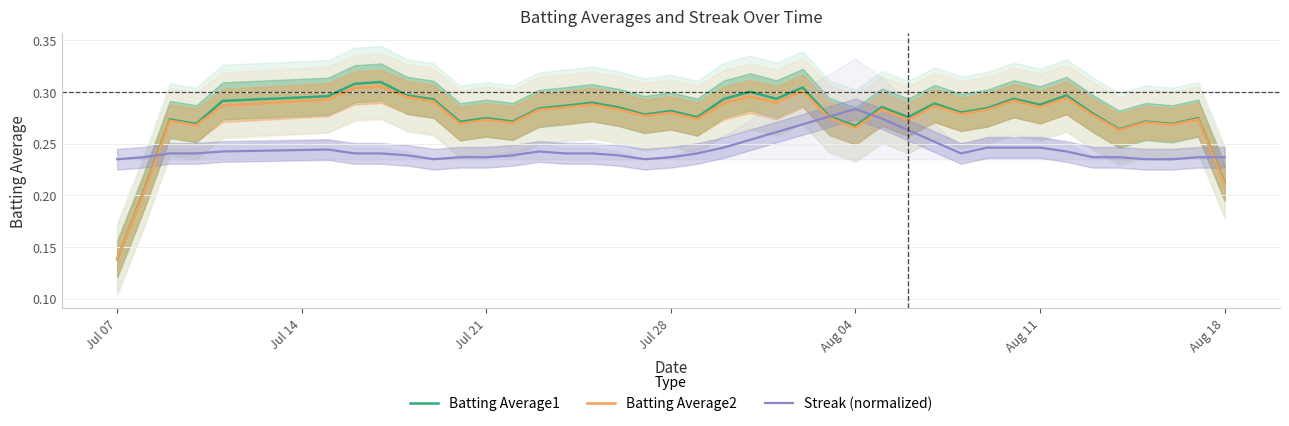

Which series has the widest spread of values?

Batting Average1